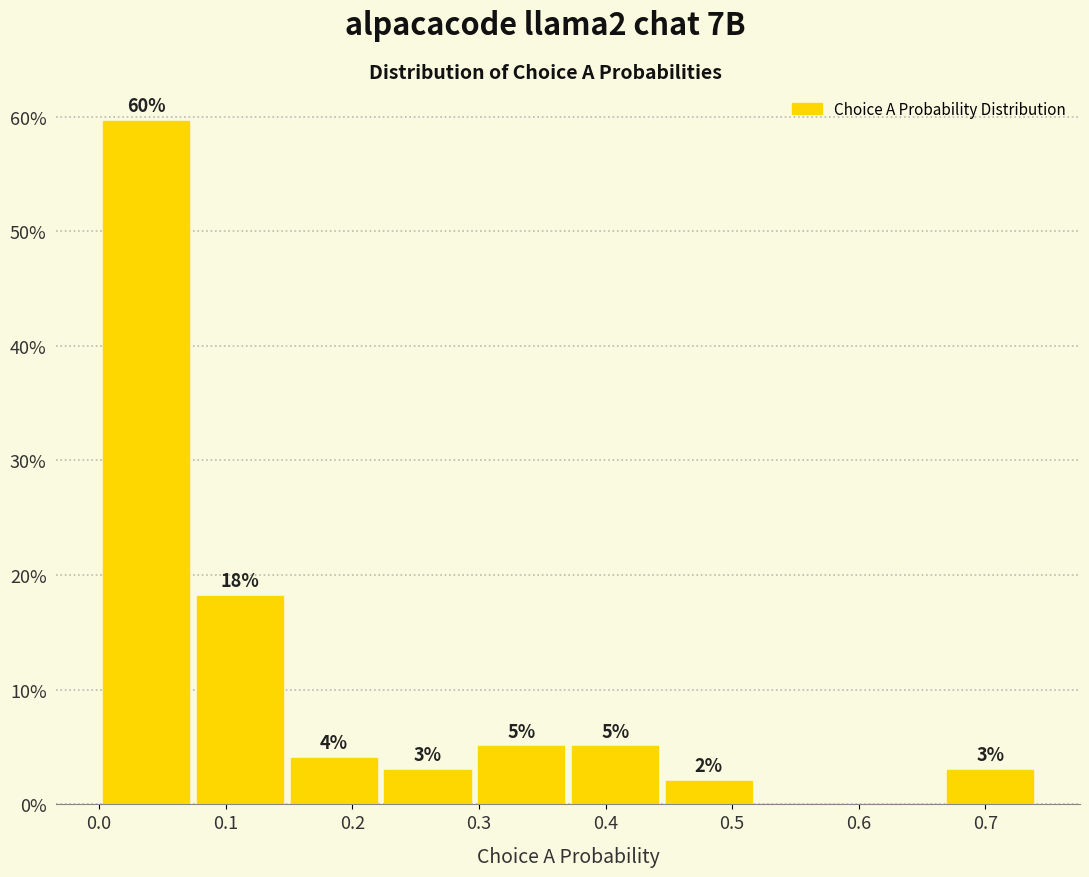

Over which range of the x-axis is the bar tallest?

0.00 to 0.07